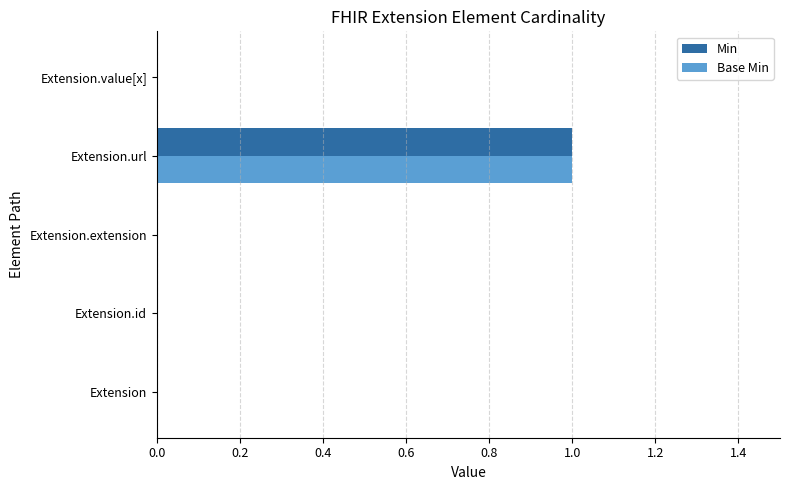

At which category is the sum across all series the highest?

Extension.url